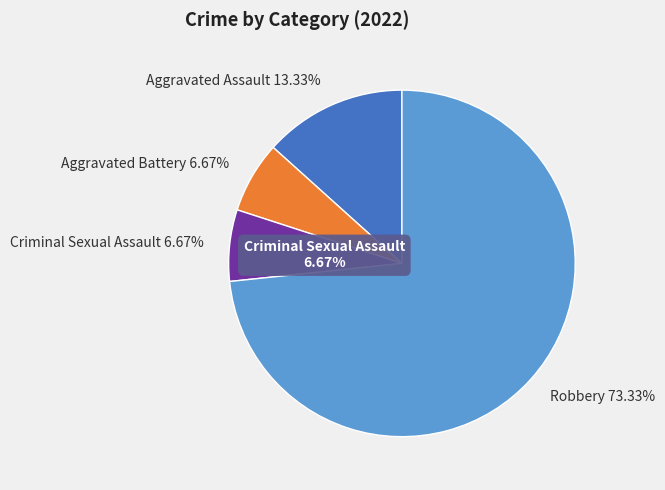

To the nearest percent, what portion does Aggravated Assault represent?

13%